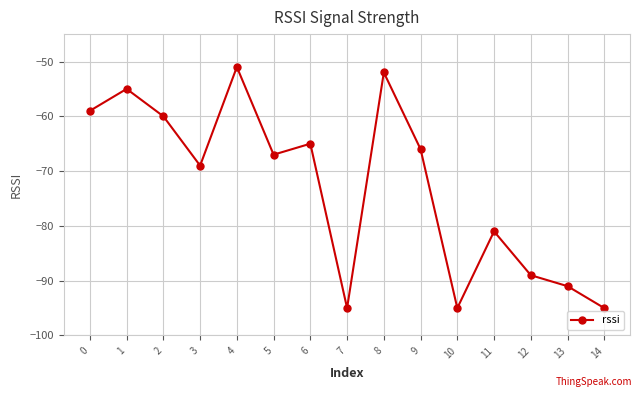

What is the value of the 11th point from the left?

-95